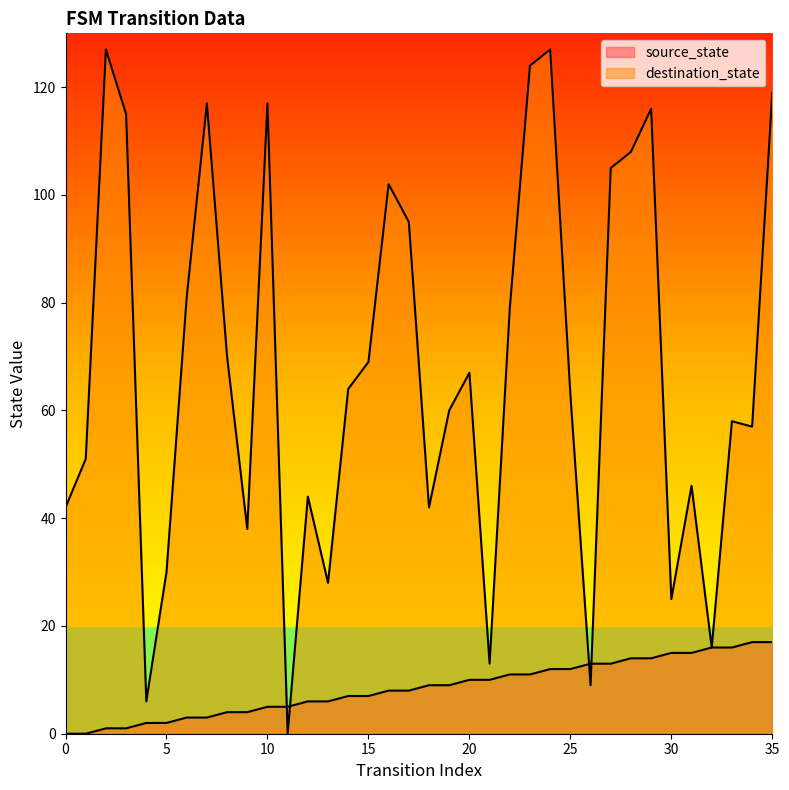

Between 4 and 9, which series saw the biggest shift?

destination_state